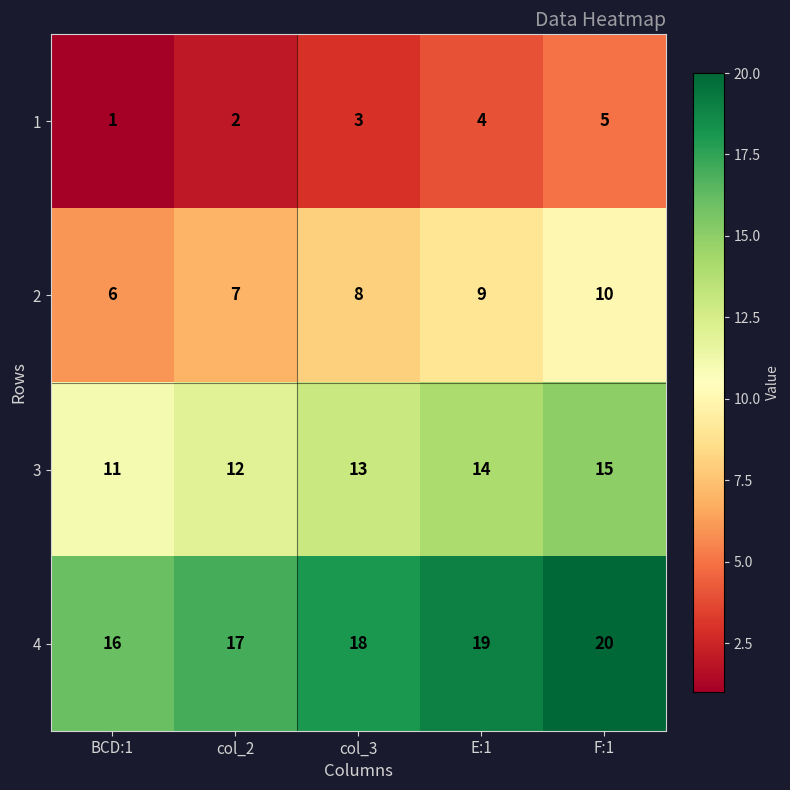

The 2 series shows 4 at BCD:1. True or false?

False